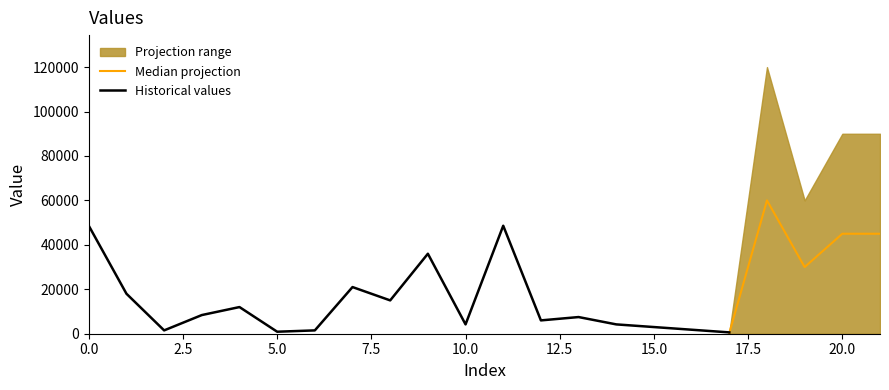

What is the maximum value for Median projection?

60000